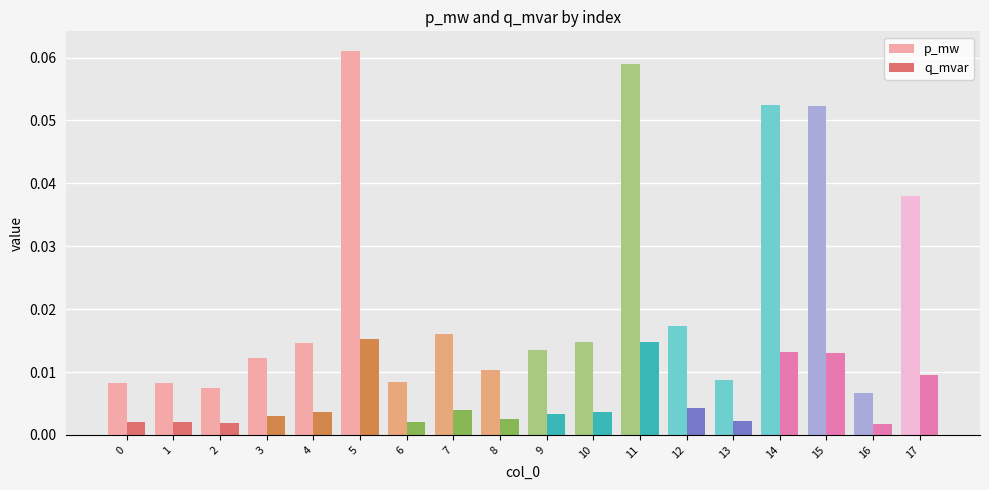

How many series are shown in this chart?

2